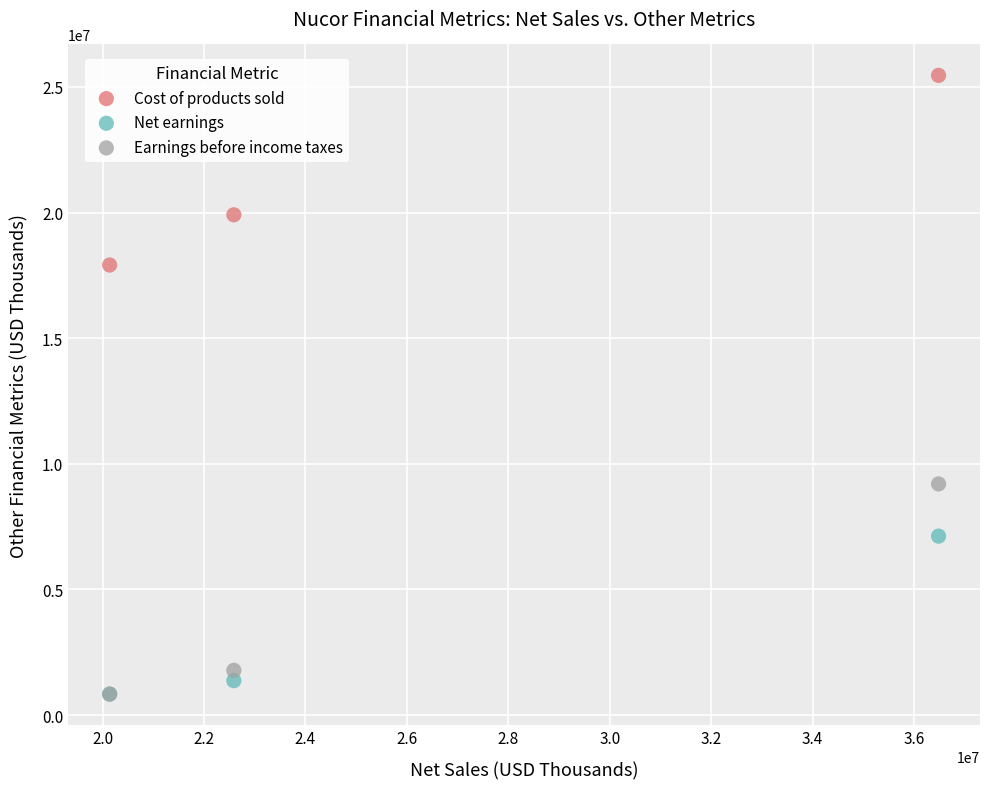

Across all series, what Y value is closest to 13147031?

9200858